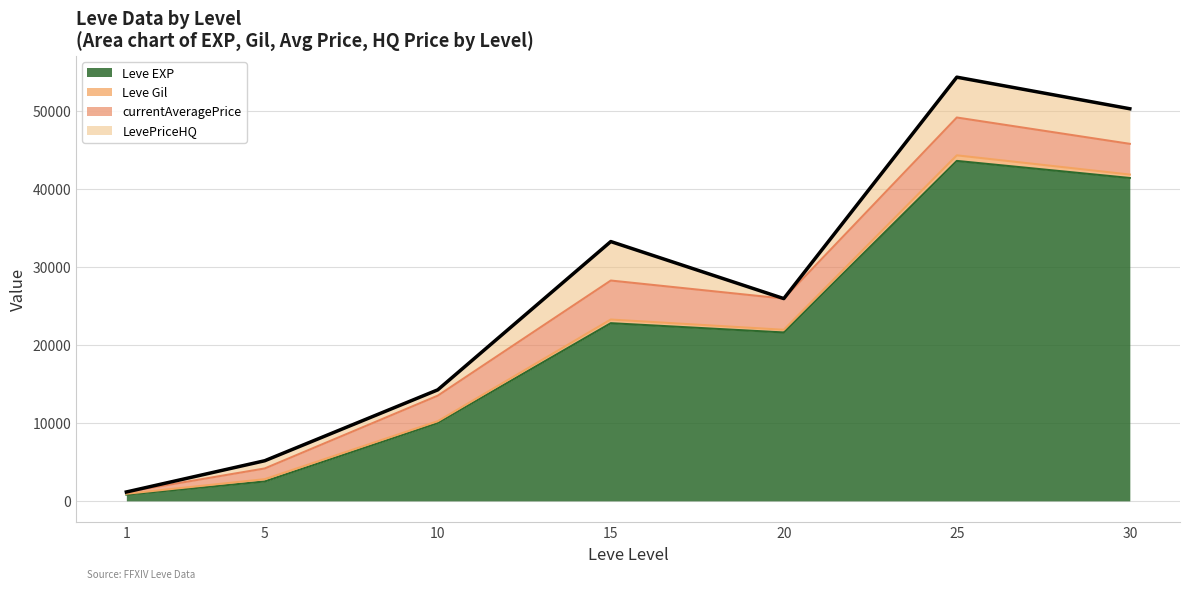

Where is currentAveragePrice nearest to the value 2614?

10